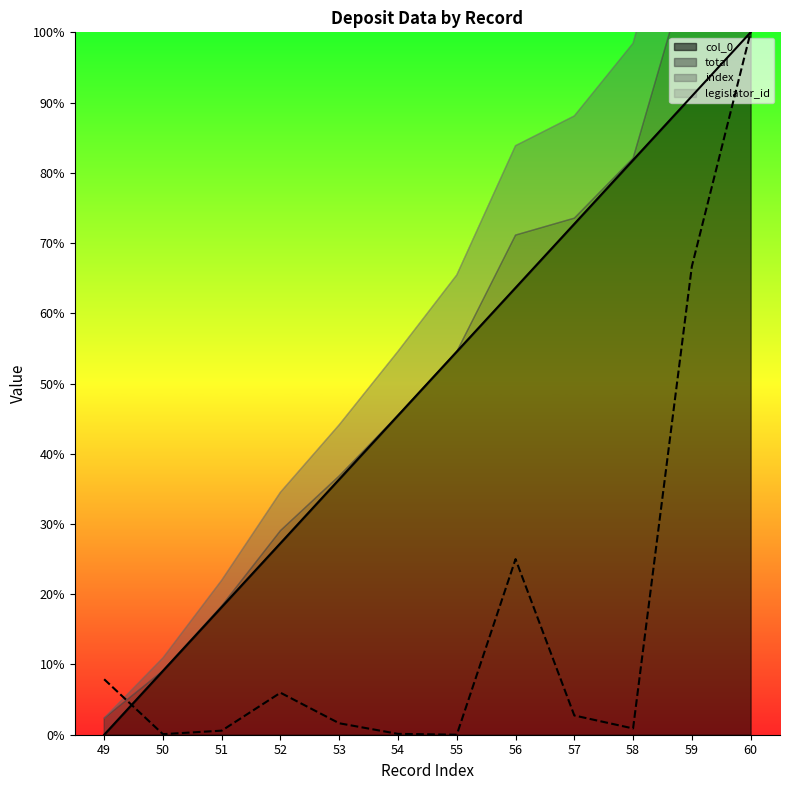

Which category has the highest value across all series?

60